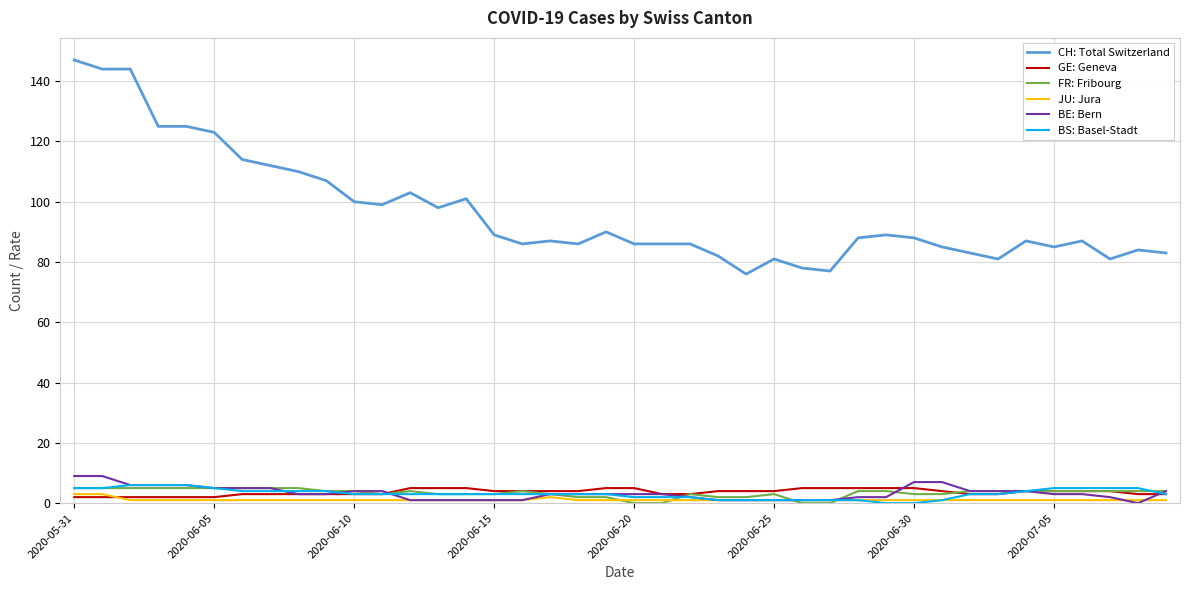

True or false: CH: Total Switzerland and FR: Fribourg intersect in this chart.

False